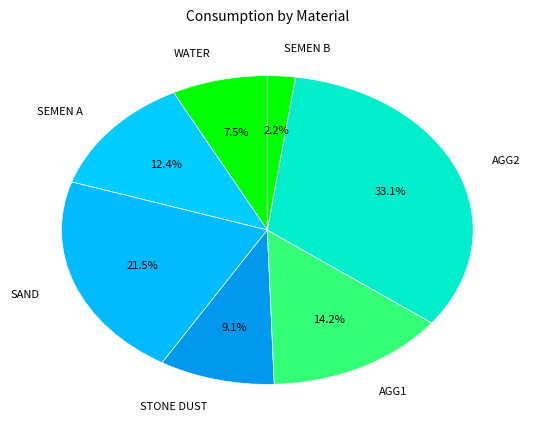

To the nearest percent, what is the difference between the largest and smallest slice percentages?

31%